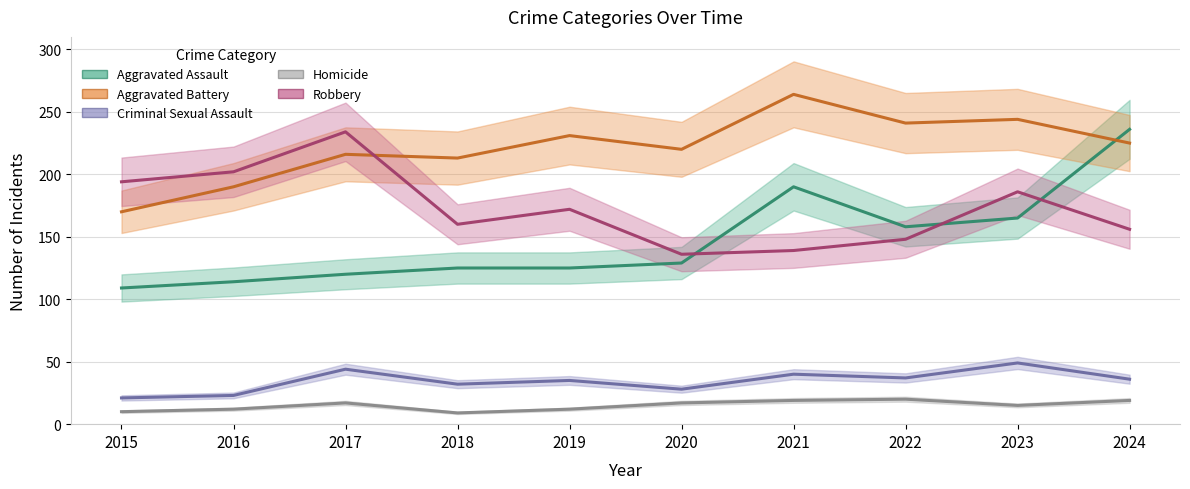

How many distinct data groups are displayed?

5